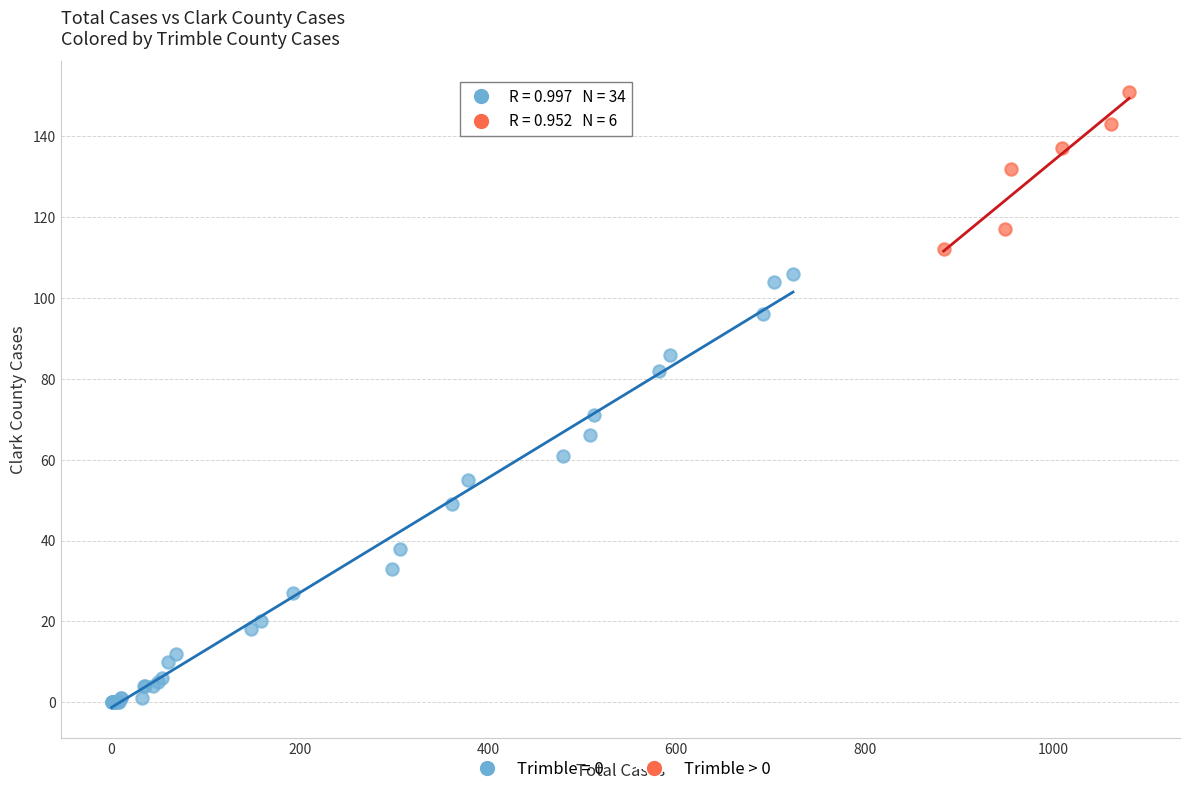

Which series contains the highest Y value?

Trimble > 0